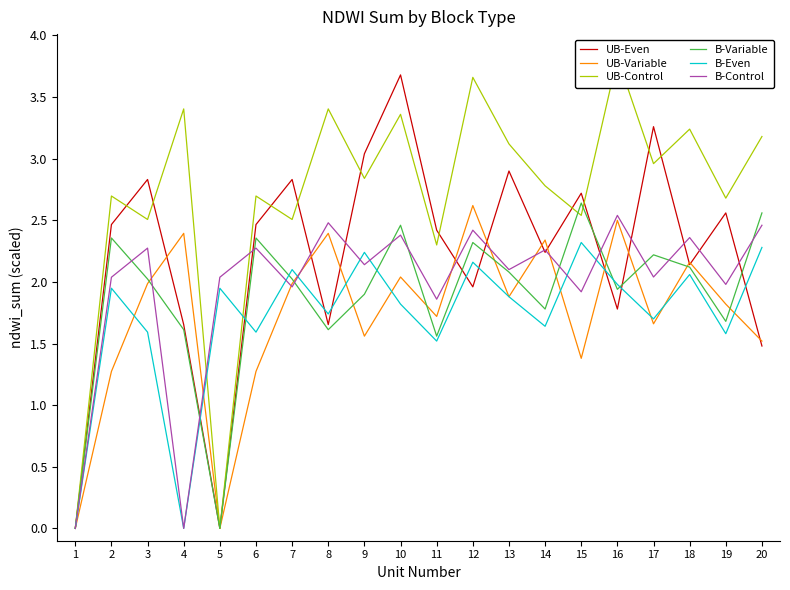

What is the value of the UB-Control point at the 2nd from the left?

2.7